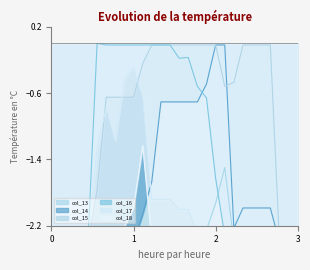

How many interior local valleys does the col_17 series have?

1